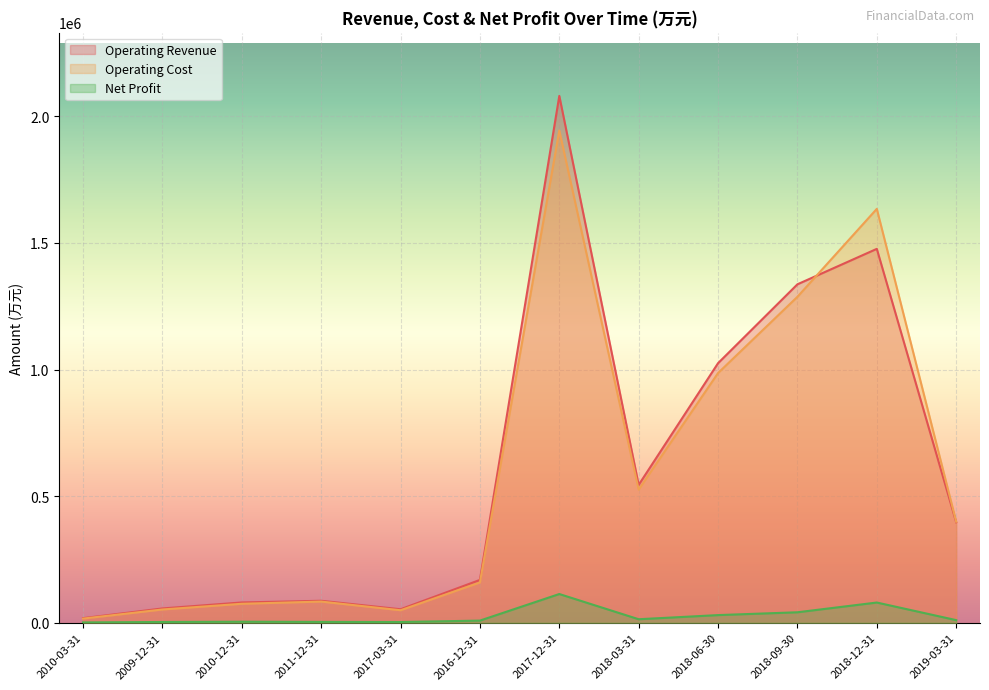

At which label does Net Profit reach its peak?

2017-12-31